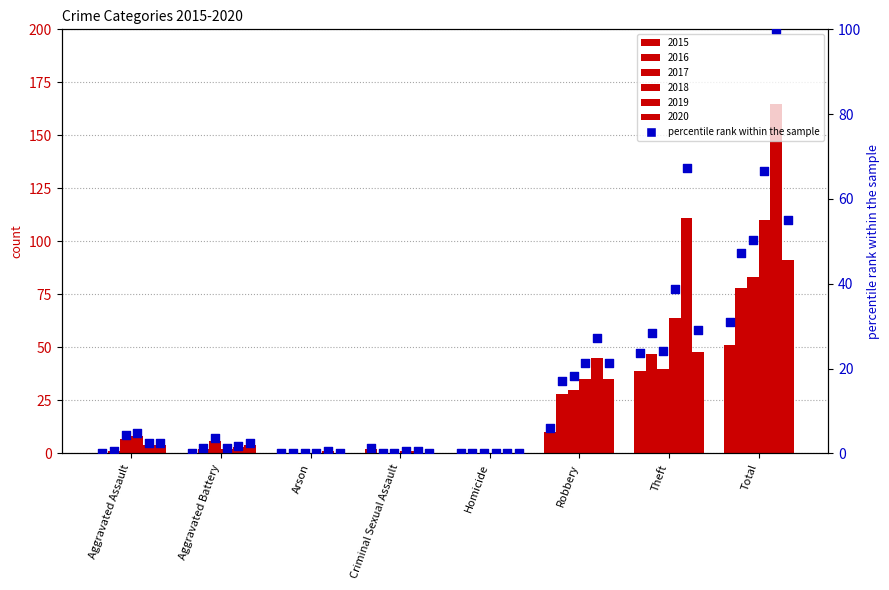

Which series has the widest spread of Y values?

2019